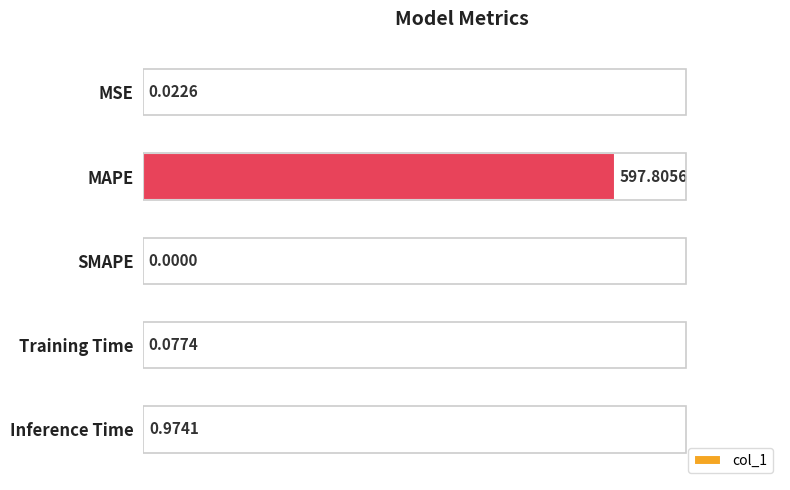

Between Training Time and MAPE, which is larger?

MAPE